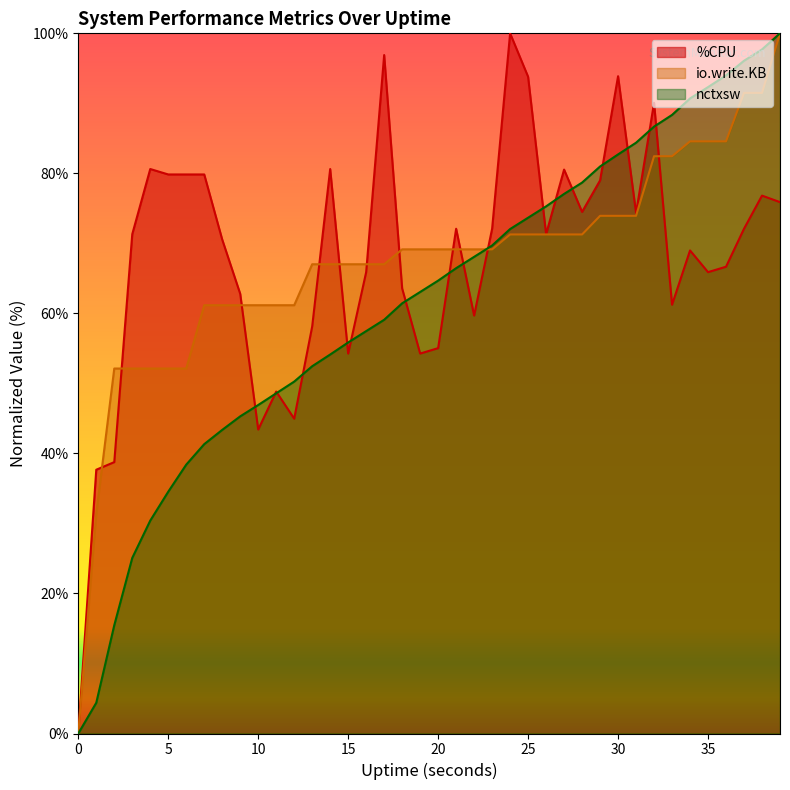

Is the value of io.write.KB at 16 greater than the value of %CPU at 33?

Yes